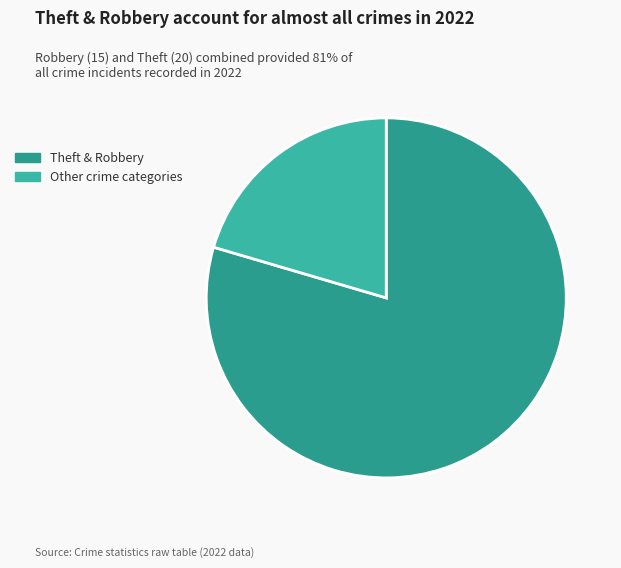

How many segments does this pie chart have?

2